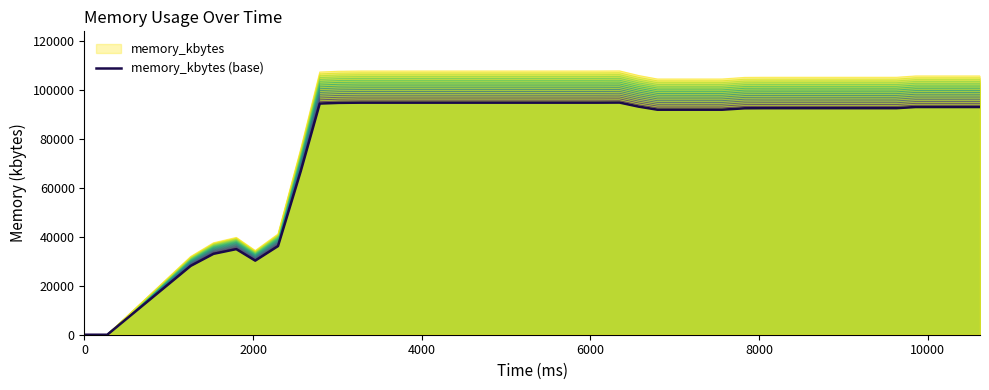

What is the change in value from 20 to 34?

-2256.3